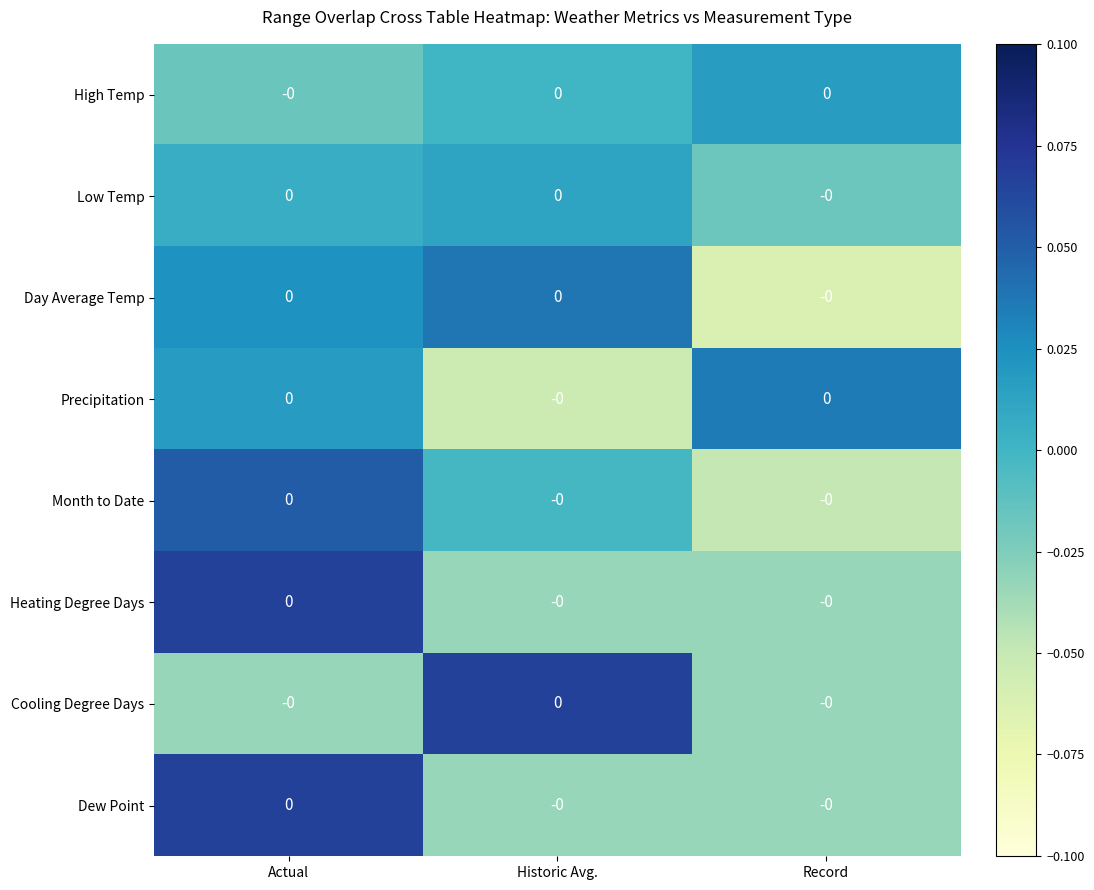

How many values in Day Average Temp are below zero?

1